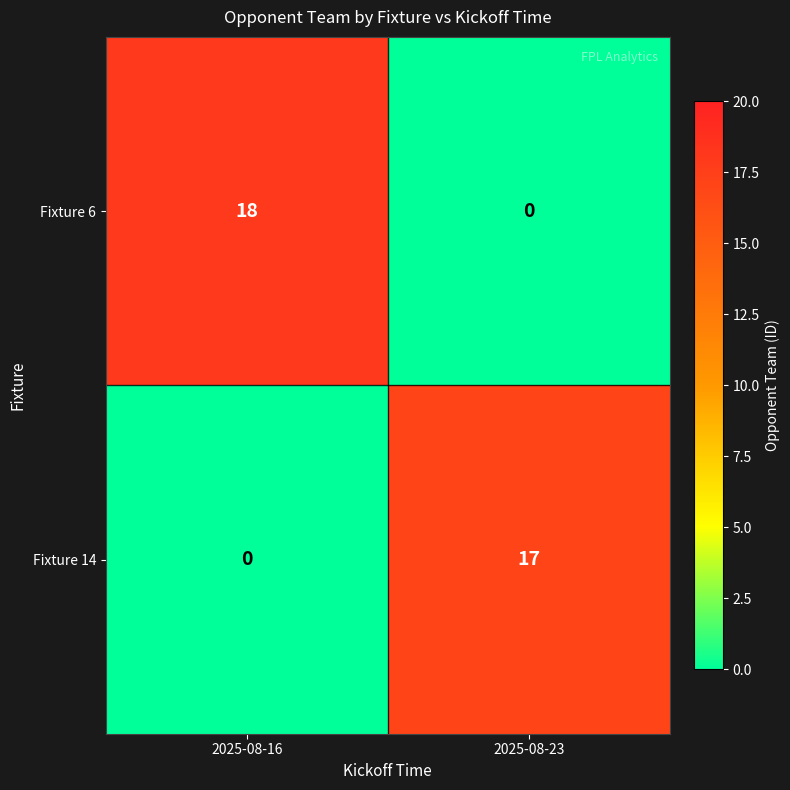

Which series changed the most between 2025-08-16 and 2025-08-23?

Fixture 6